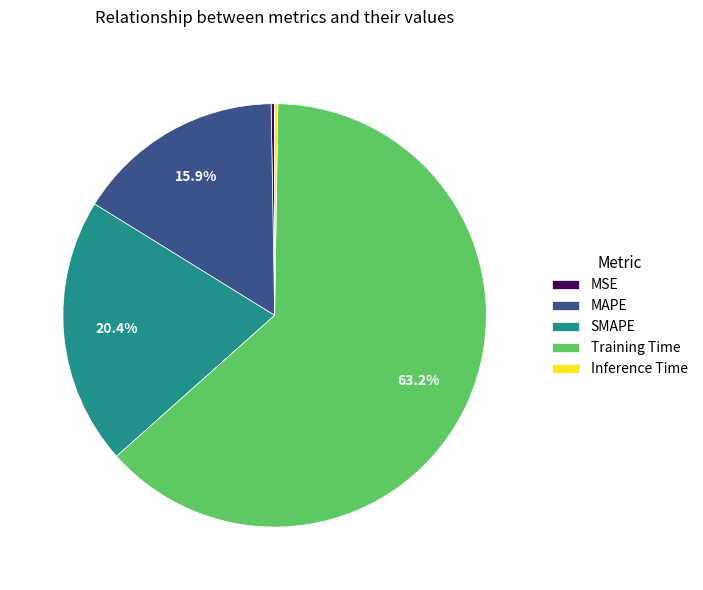

What percentage do Training Time and MAPE together represent?

79.1%